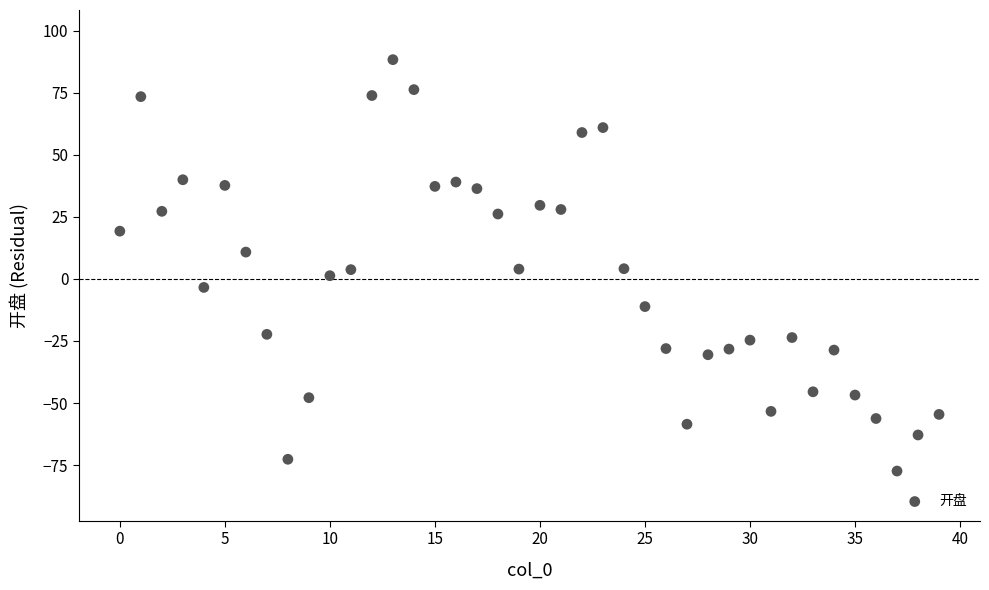

What is the range of Y values (max minus min)?

165.7